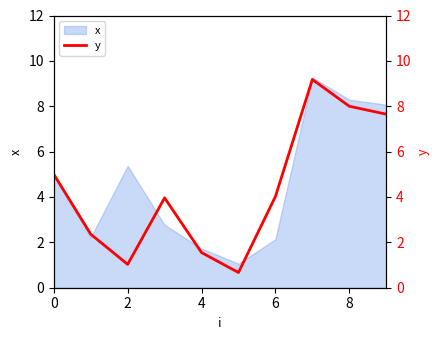

What is the maximum value for x?

9.3